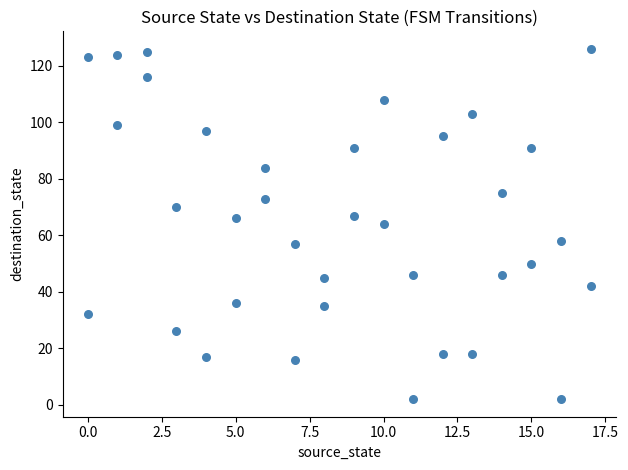

What is the range of Y values (max minus min)?

124